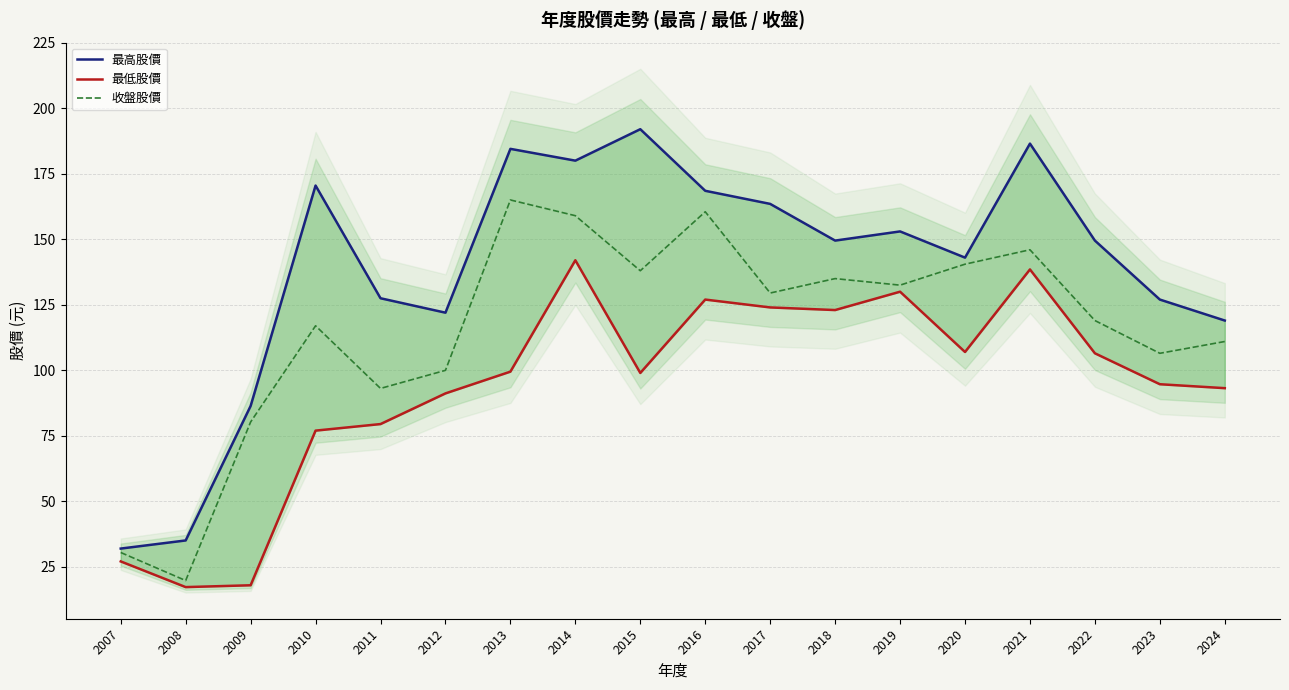

Does the chart display data point markers on the line(s)?

No